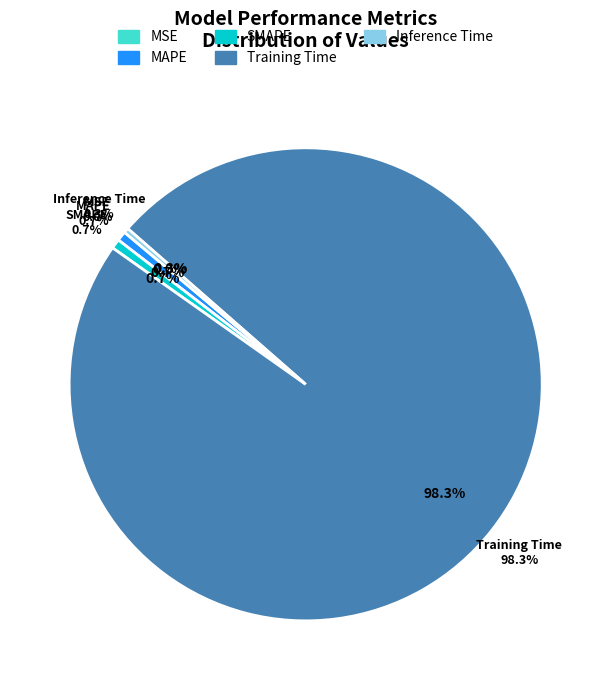

How many segments does this pie chart have?

5